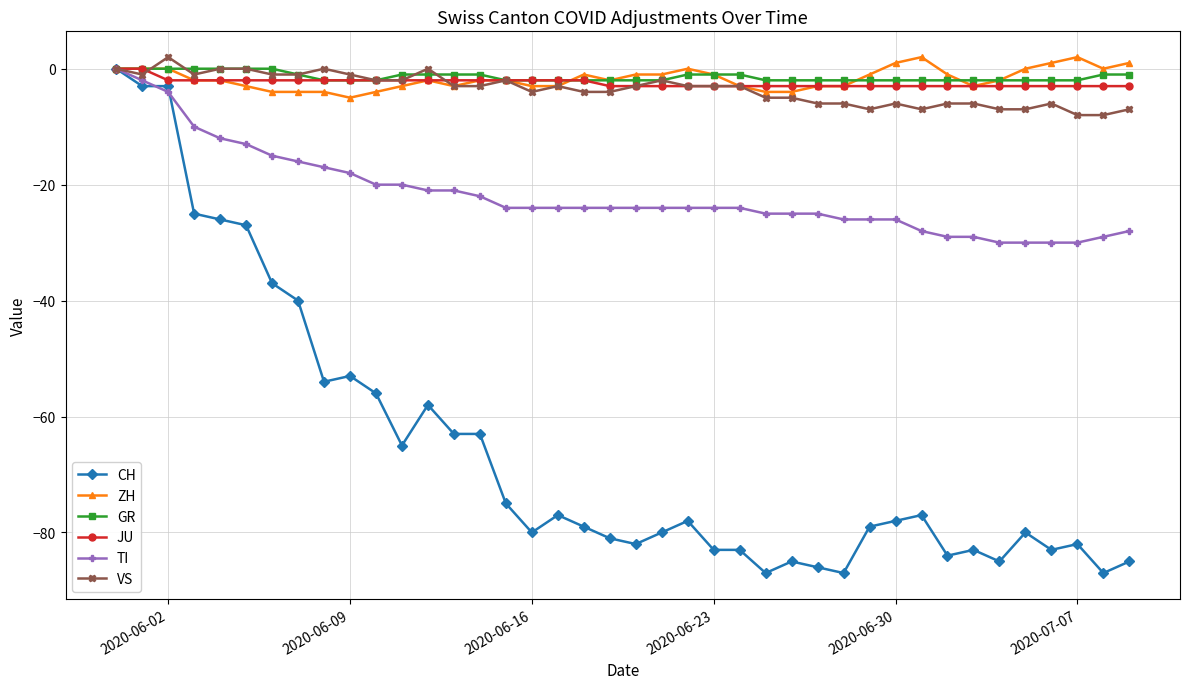

How many lines are shown in the chart?

6